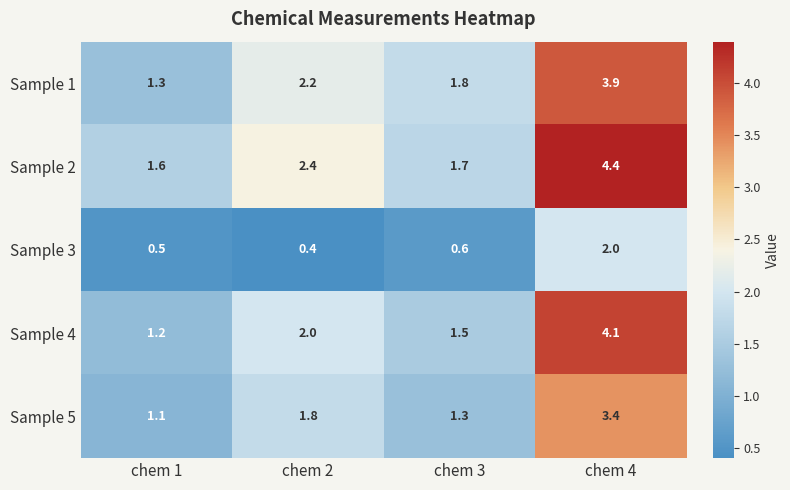

Reading right to left, list all the values displayed in this chart.

Sample 1: 3.9	1.8	2.2	1.3
Sample 2: 4.4	1.7	2.4	1.6
Sample 3: 2.0	0.6	0.4	0.5
Sample 4: 4.1	1.5	2.0	1.2
Sample 5: 3.4	1.3	1.8	1.1